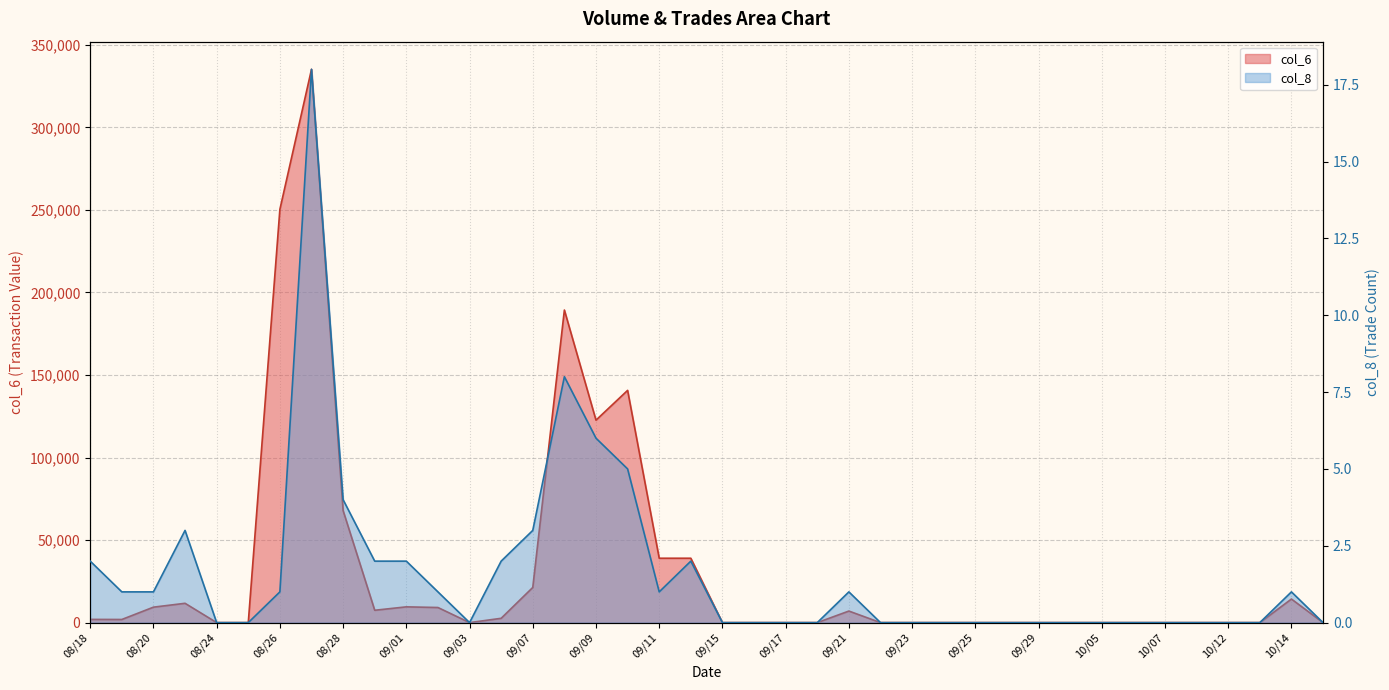

Is it true that col_8 equals 11 at 09/28?

False